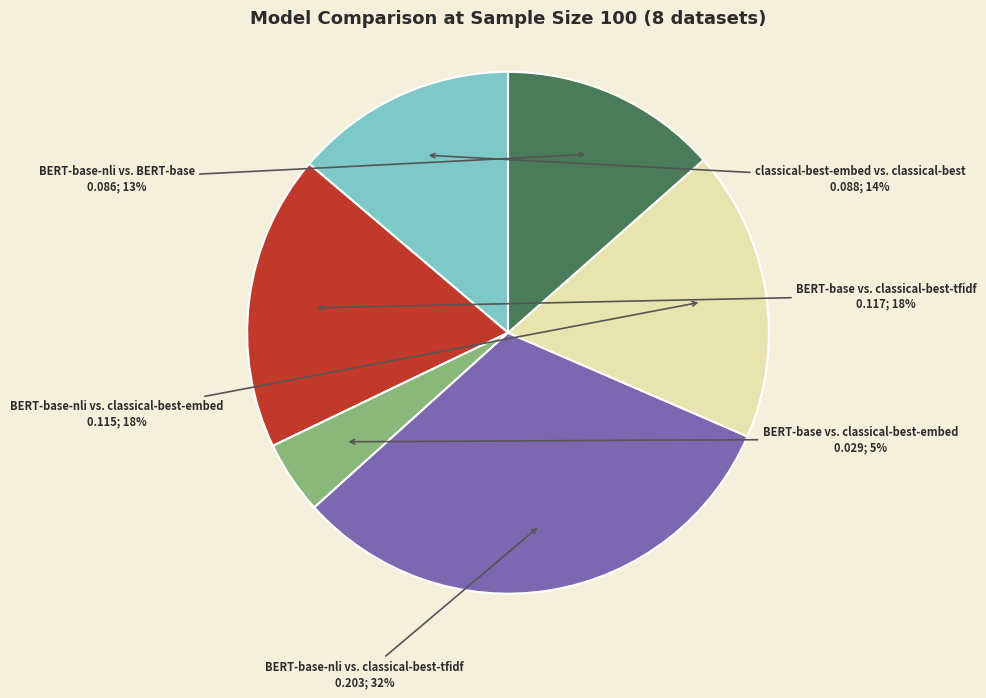

To the nearest percent, what is the average slice percentage?

17%